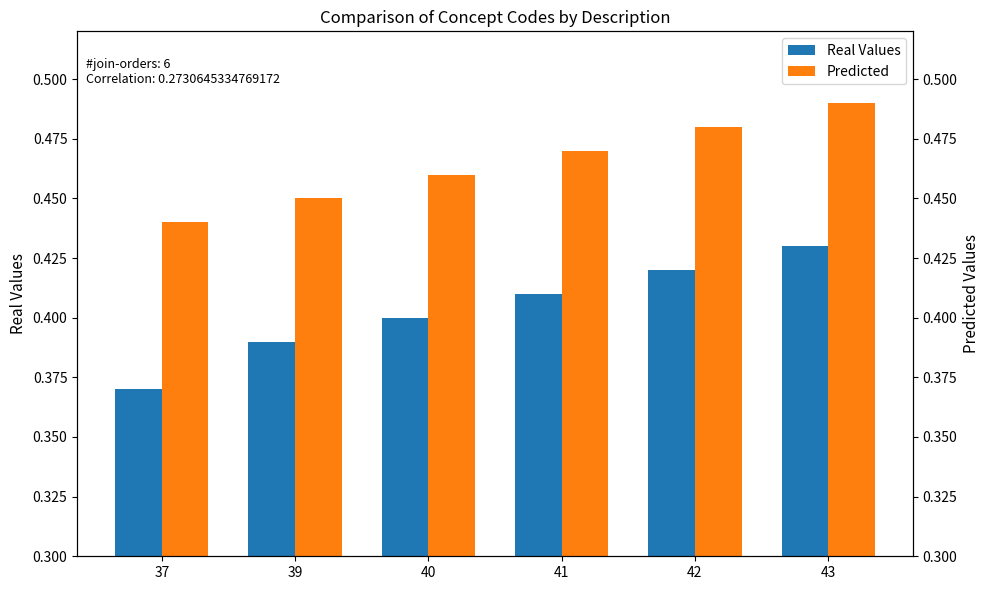

At which category is the sum across all series the highest?

43